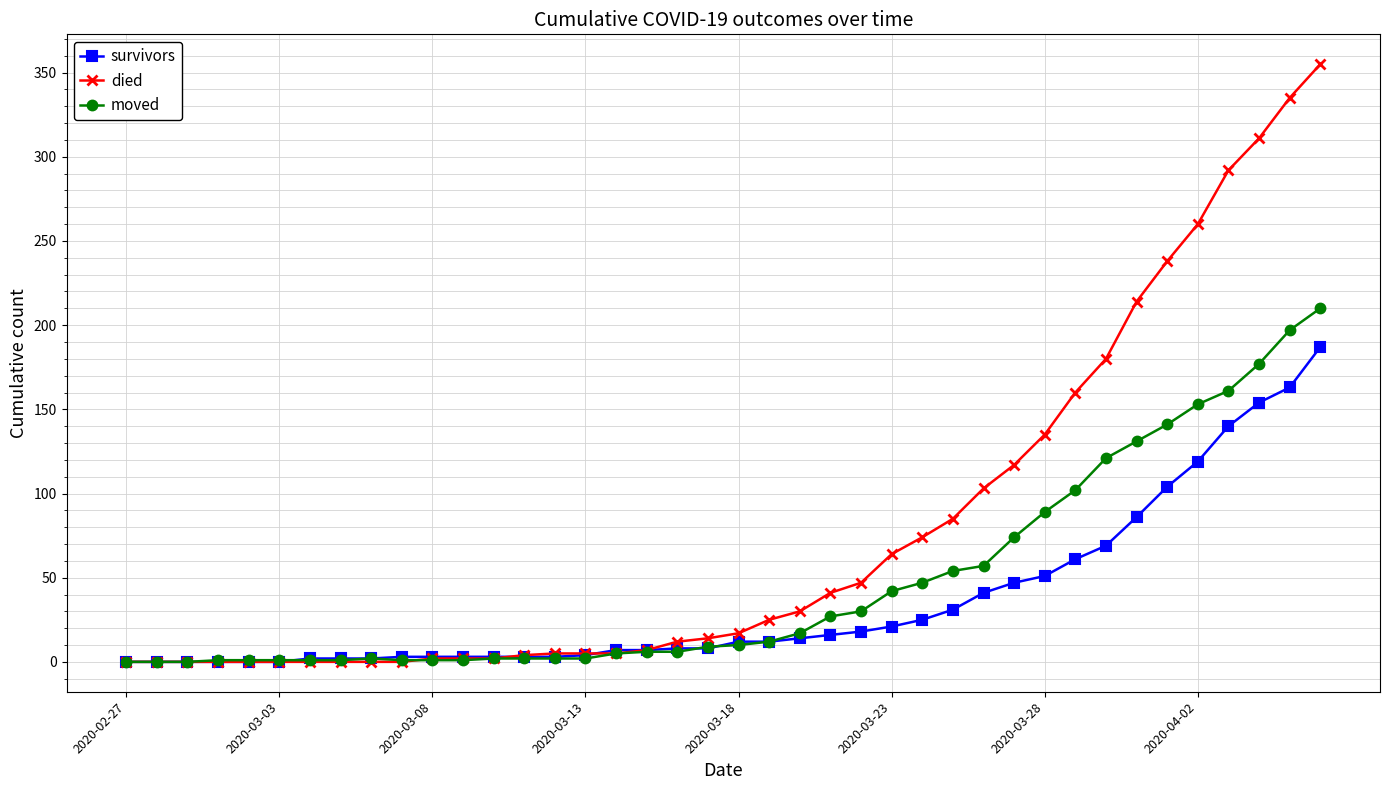

What are all the series names shown in the legend?

survivors, died, moved